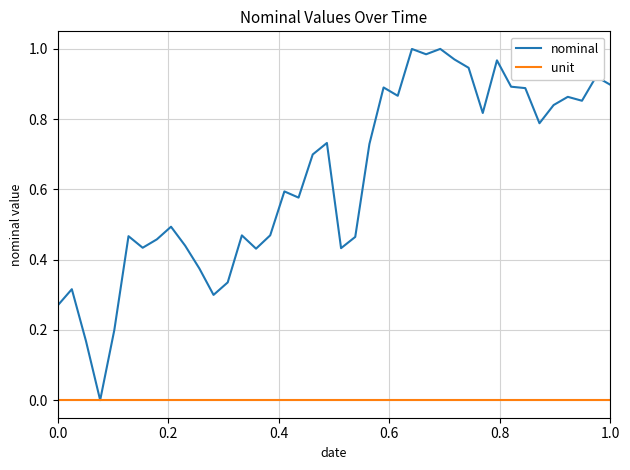

List the series in order of their peak value, highest first.

nominal, unit